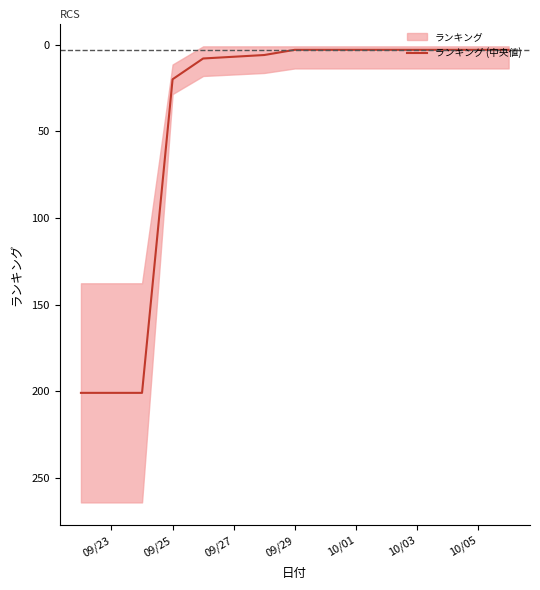

Is it true that ランキング (中央値) equals 7 at 09/27?

True